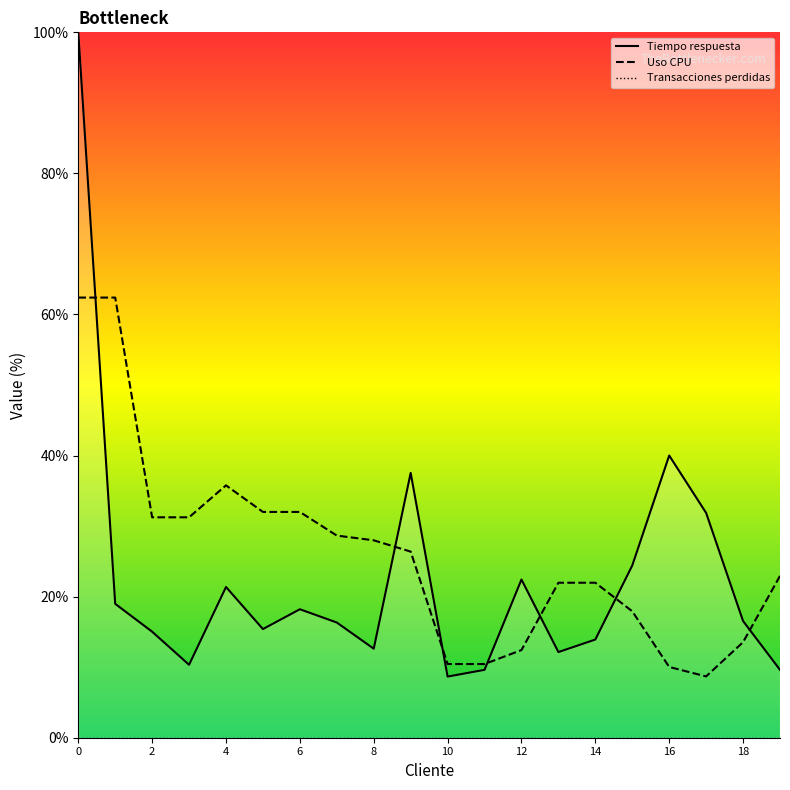

Is the value of Uso CPU at 4 greater than the value of Tiempo respuesta at 14?

Yes